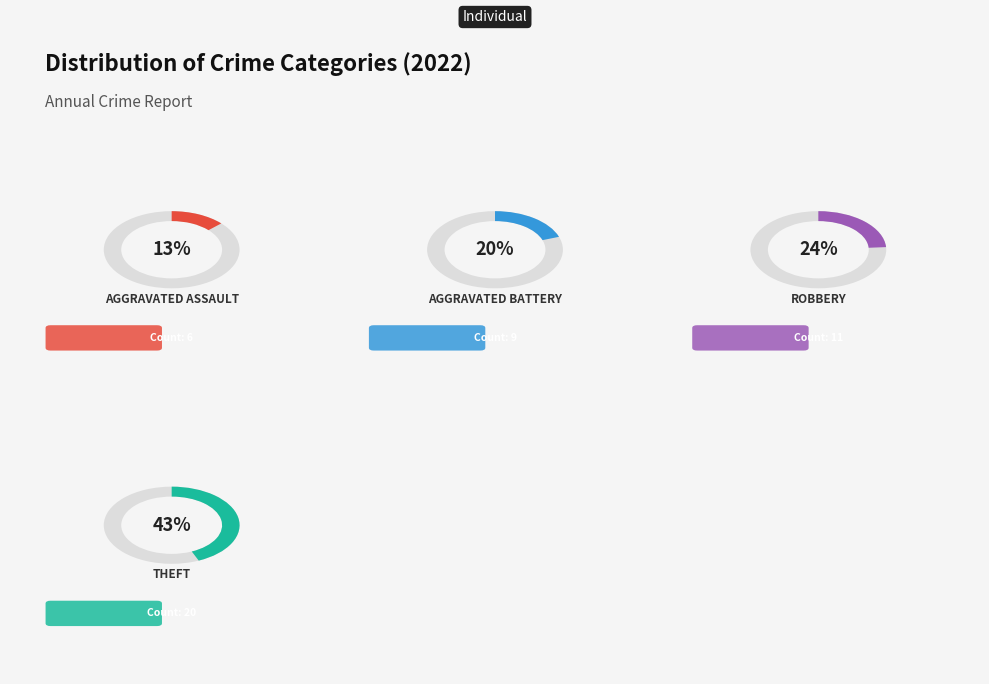

Is Aggravated Assault the majority of the pie?

No